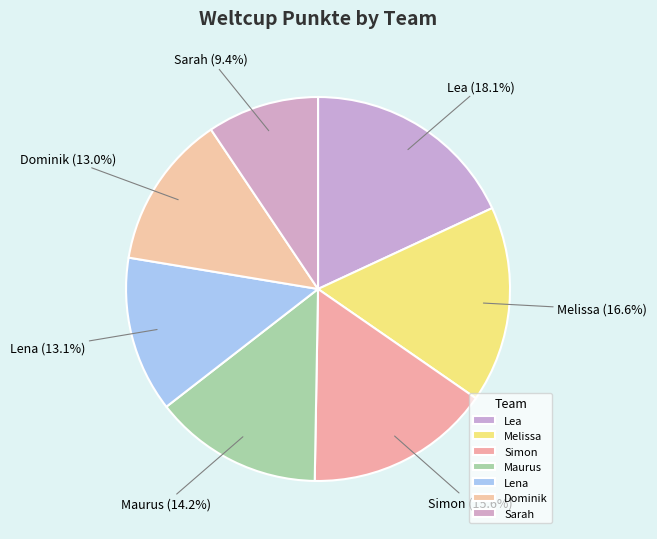

Does Simon account for over 50% of the chart?

No